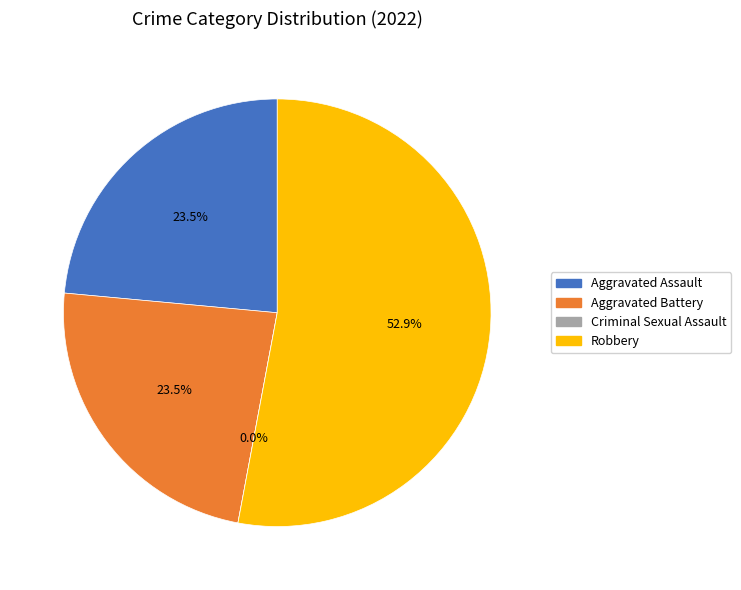

How much of the chart is everything except Robbery?

47.1%